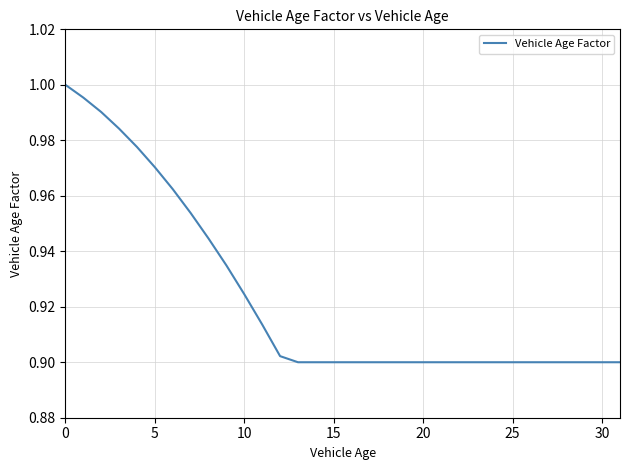

What is the smallest value displayed?

0.9